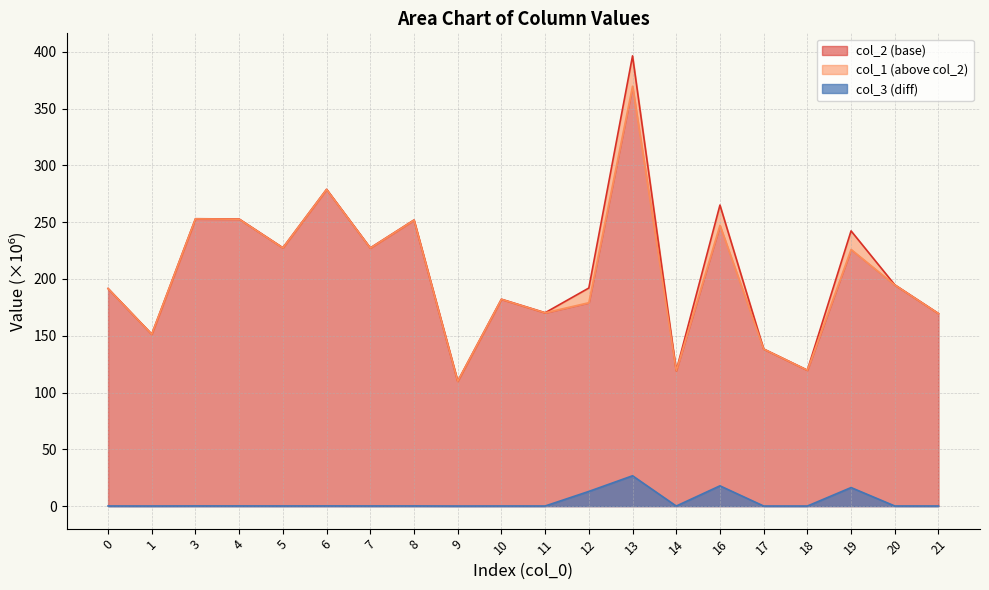

What is the difference between the highest and lowest values at 21?

169.5